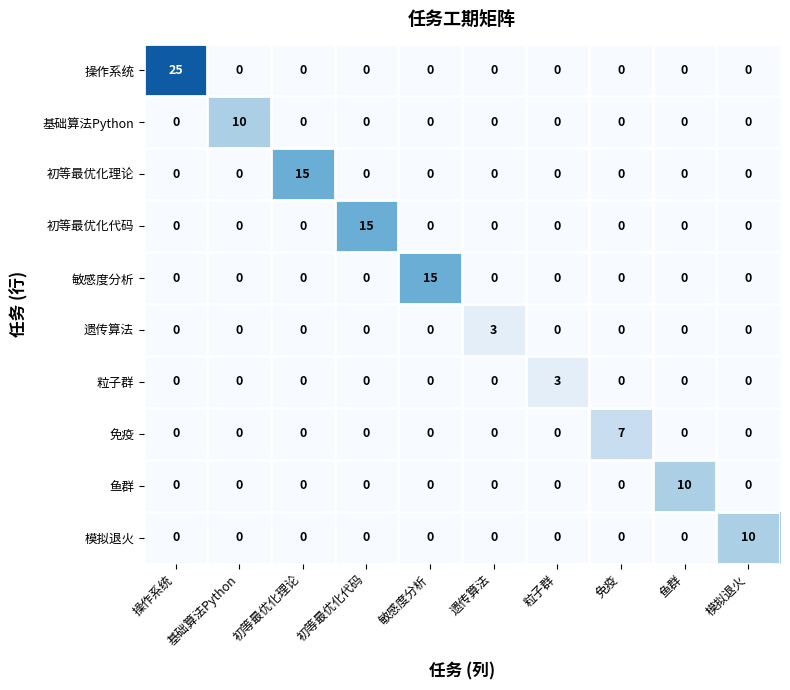

What is the highest value of the 鱼群 series?

10